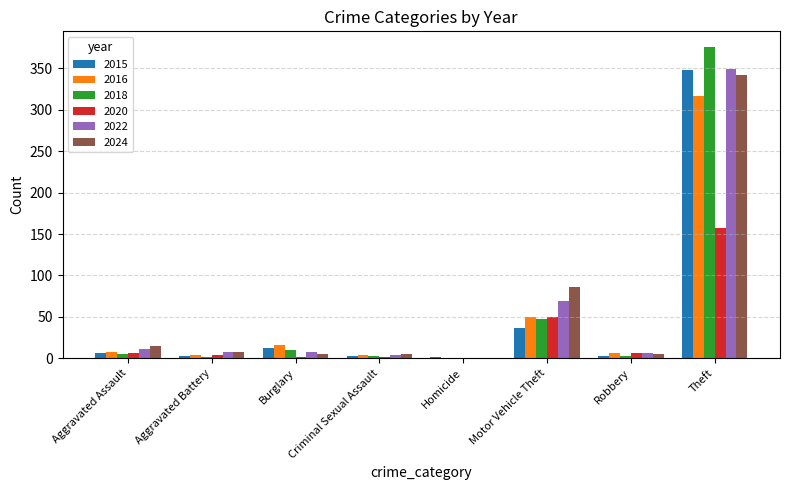

At which label is 2024 closest to 171?

Motor Vehicle Theft